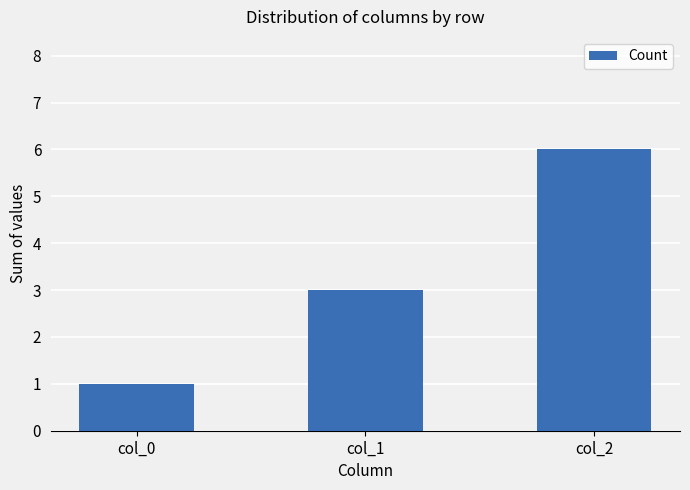

How many bars are there in total?

3